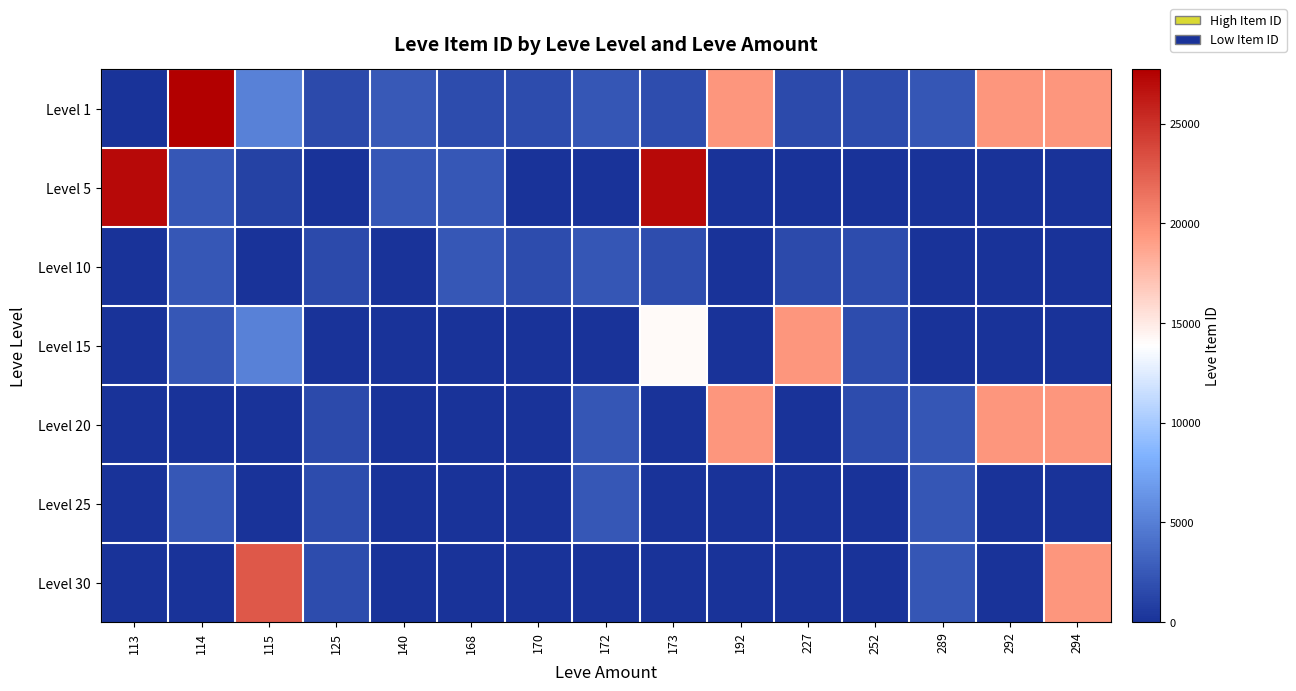

Reading left to right, transcribe all the data shown in this chart.

Level 1: 113=1	114=27713	115=5091	125=1609	140=2507	168=1648	170=1684	172=2342	173=1753	192=19538	227=1605	252=1694	289=2318	292=19535	294=19546
Level 5: 113=27119	114=2417	115=999	125=0	140=2481	168=2392	170=0	172=0	173=27127	192=0	227=0	252=0	289=0	292=0	294=0
Level 10: 113=0	114=2419	115=0	125=1609	140=0	168=2393	170=1684	172=2342	173=1753	192=0	227=1605	252=1694	289=0	292=0	294=0
Level 15: 113=0	114=2420	115=5092	125=0	140=0	168=0	170=0	172=0	173=14149	192=0	227=19542	252=1686	289=0	292=0	294=0
Level 20: 113=0	114=0	115=0	125=1609	140=0	168=0	170=0	172=2318	173=0	192=19538	227=0	252=1694	289=2318	292=19535	294=19546
Level 25: 113=0	114=2421	115=0	125=1625	140=0	168=0	170=0	172=2397	173=0	192=0	227=0	252=0	289=2320	292=0	294=0
Level 30: 113=0	114=0	115=22899	125=1633	140=0	168=0	170=0	172=0	173=0	192=0	227=0	252=0	289=2321	292=0	294=19514